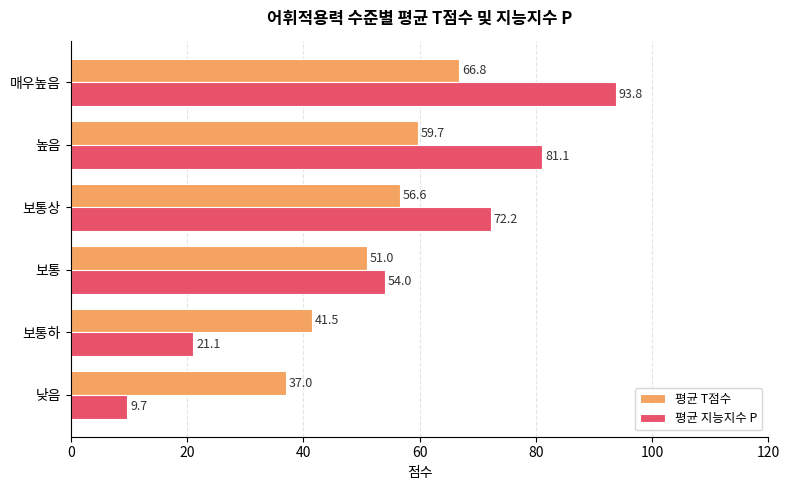

Which series has the widest spread of values?

평균 지능지수 P